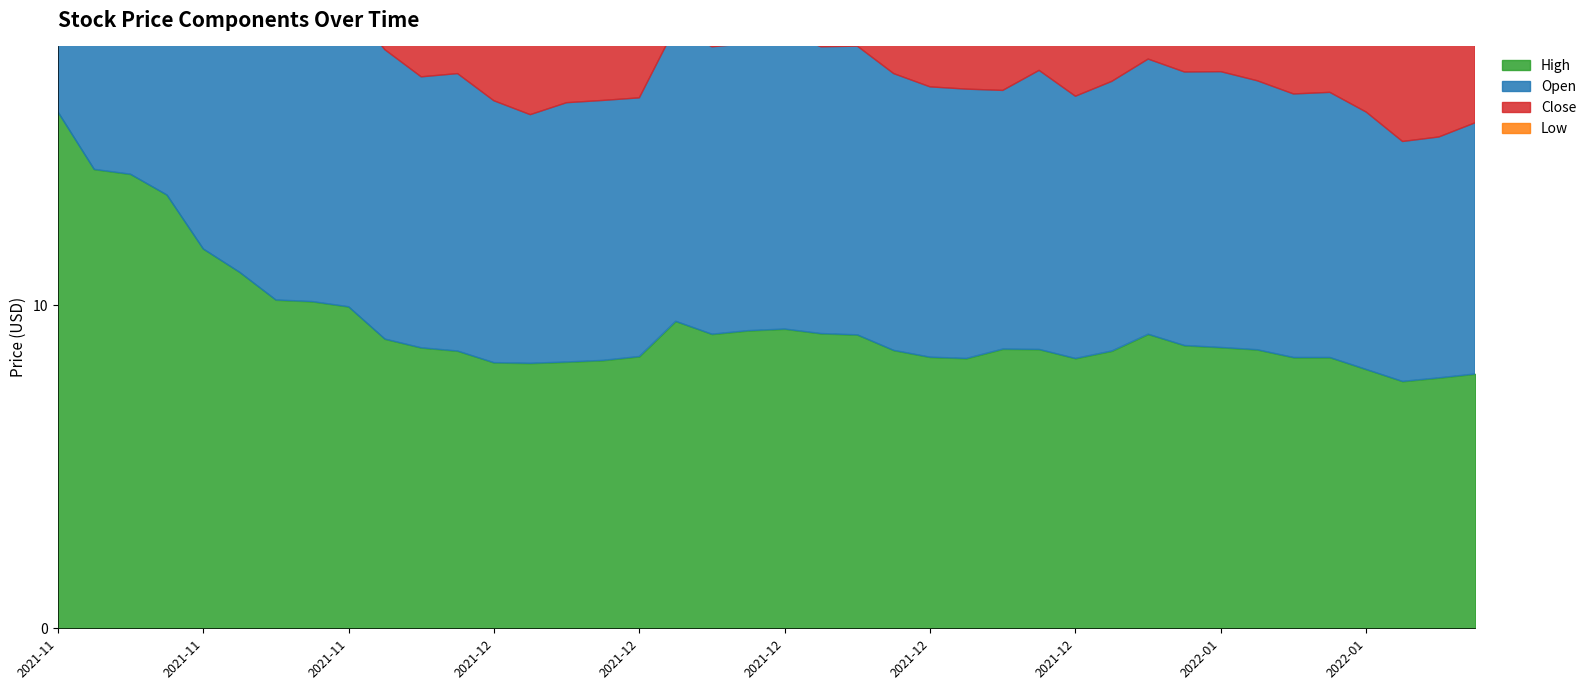

Which has a higher value, 2021-12-27 or 2021-12-06?

2021-12-27